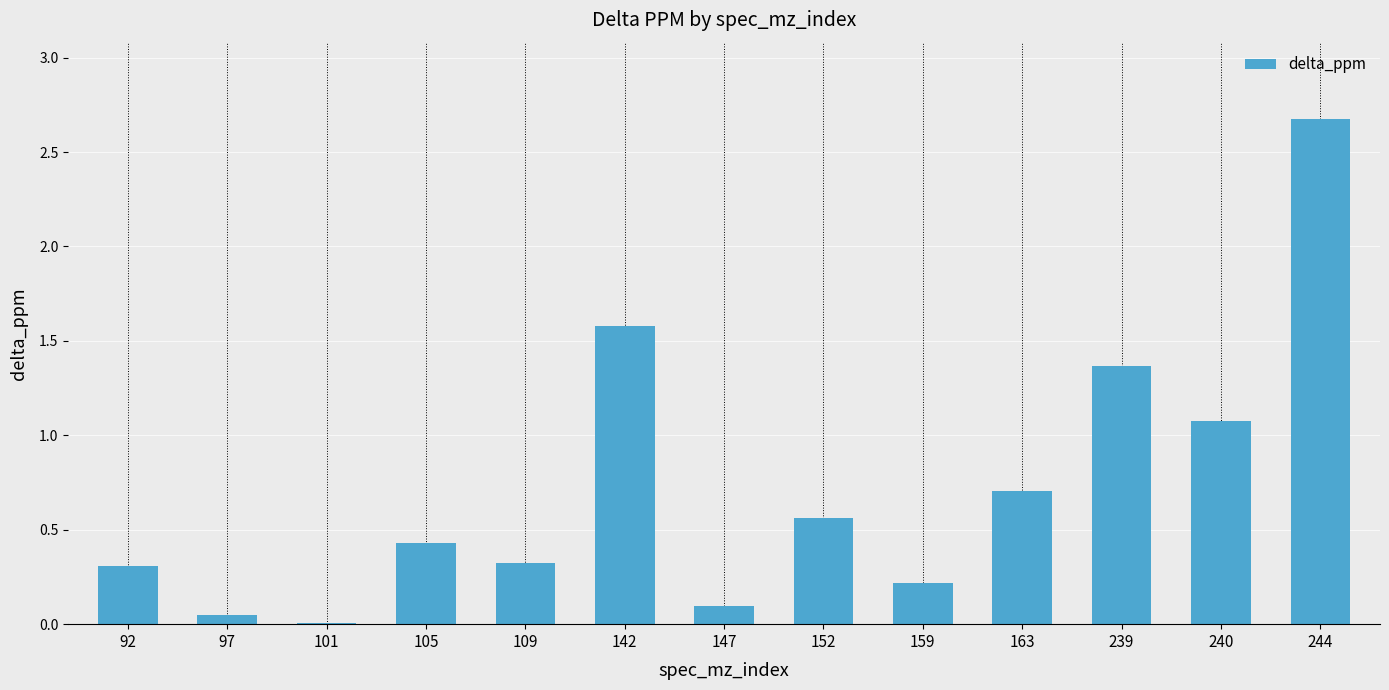

Which has a higher value, 97 or 163?

163